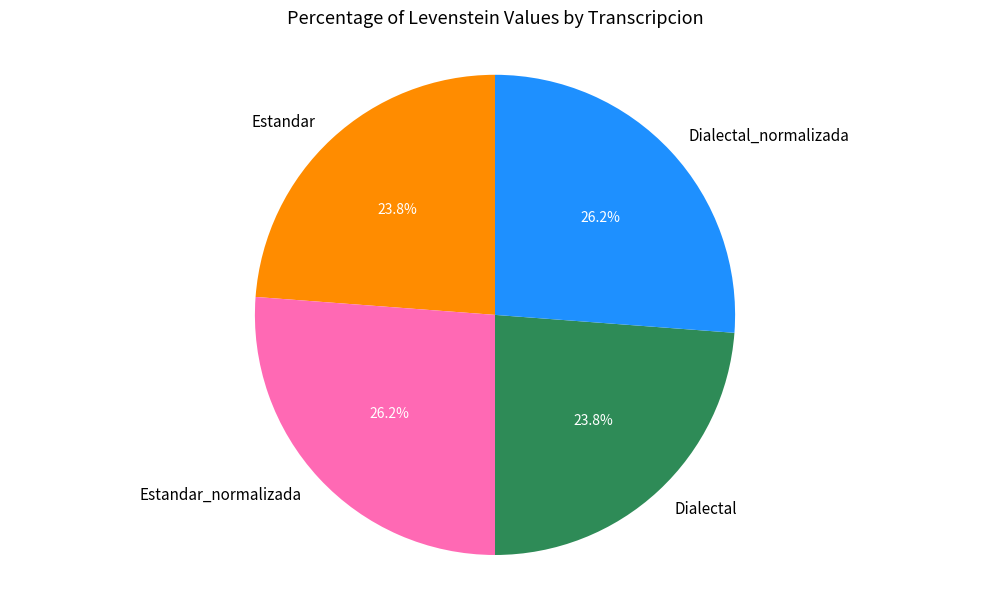

Is there a majority slice in this chart?

No